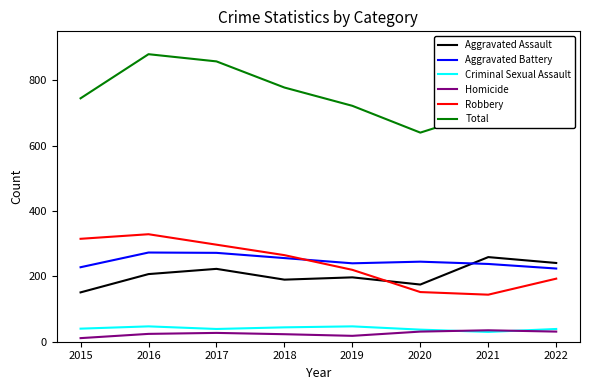

What are all the series names shown in the legend?

Aggravated Assault, Aggravated Battery, Criminal Sexual Assault, Homicide, Robbery, Total